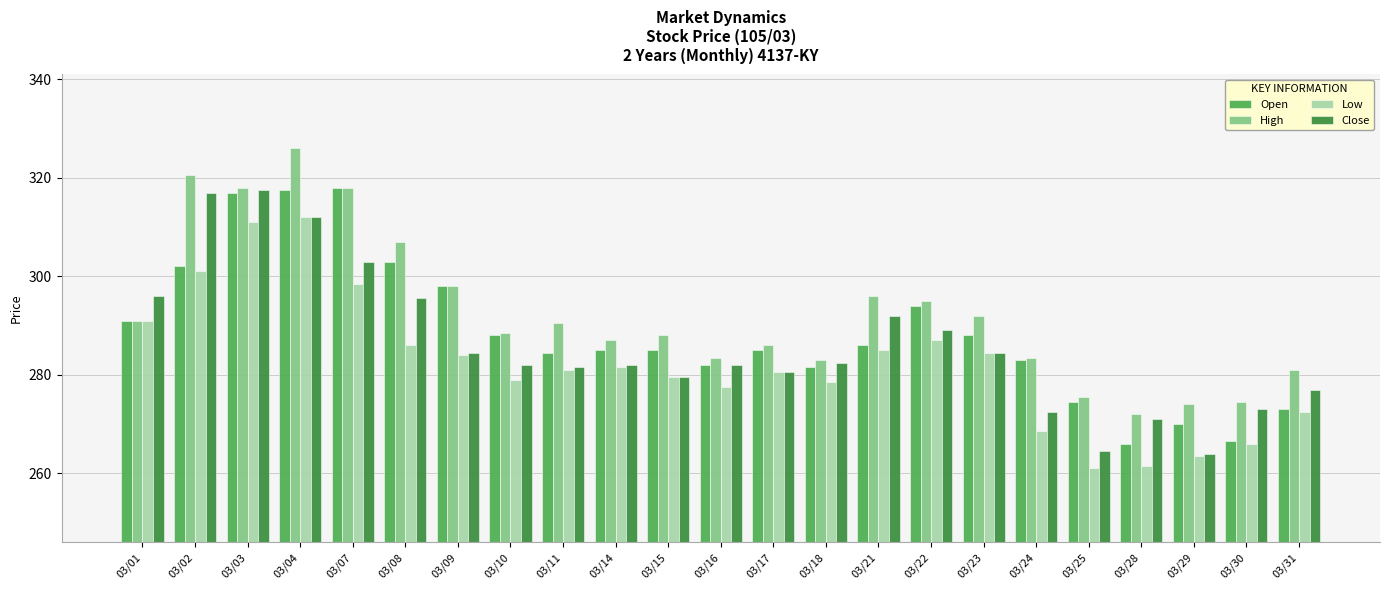

What is the sum of the Open values at 03/31 and 03/23?

561.0